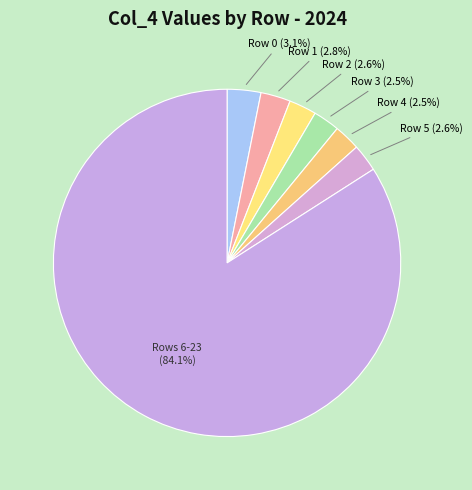

Count the number of slices in the pie.

7